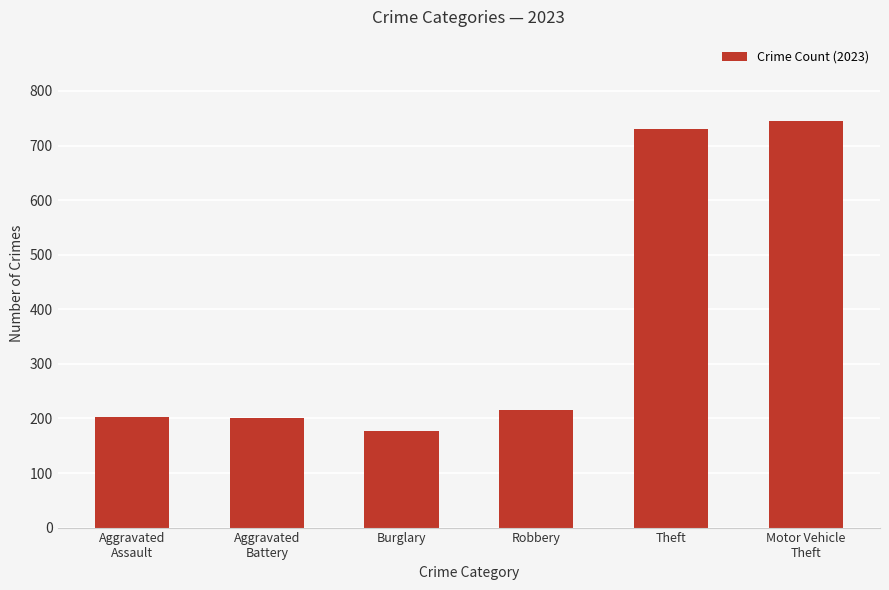

Does the chart contain any negative values?

No